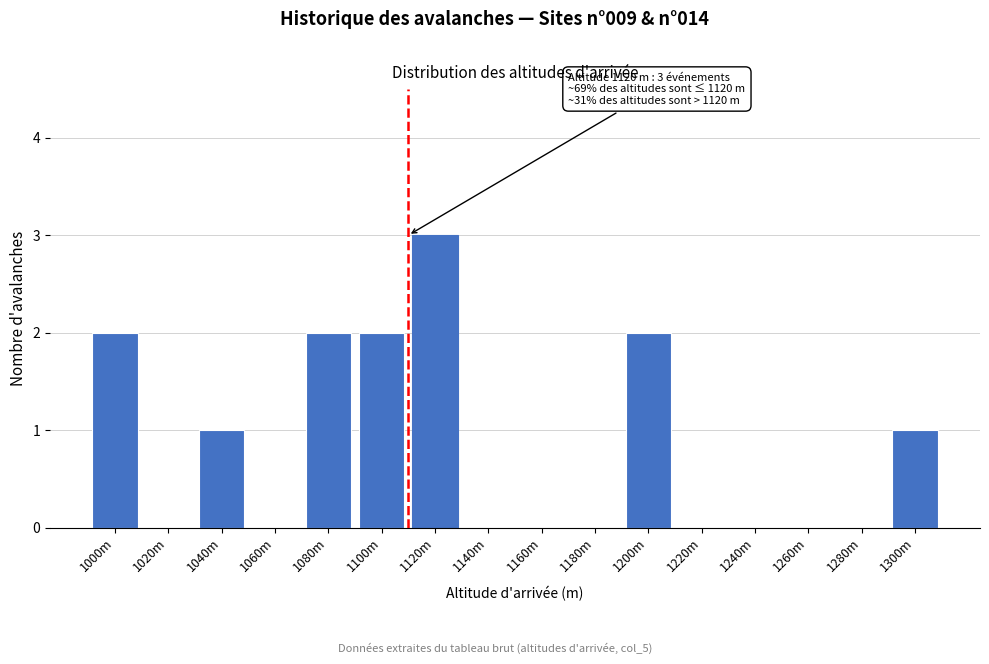

Reading left to right, transcribe all the data shown in this chart.

1000m=2	1020m=0	1040m=1	1060m=0	1080m=2	1100m=2	1120m=3	1140m=0	1160m=0	1180m=0	1200m=2	1220m=0	1240m=0	1260m=0	1280m=0	1300m=1